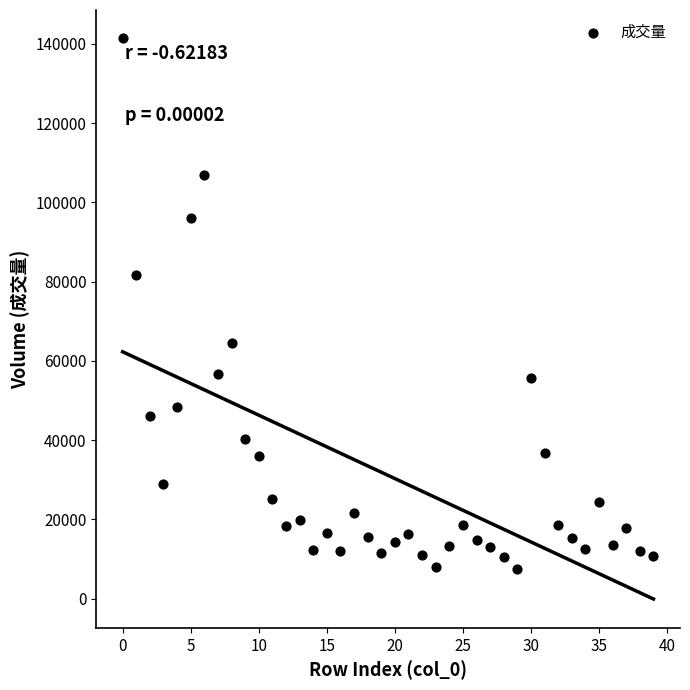

What Y value in the scatter plot is closest to 74454?

81647